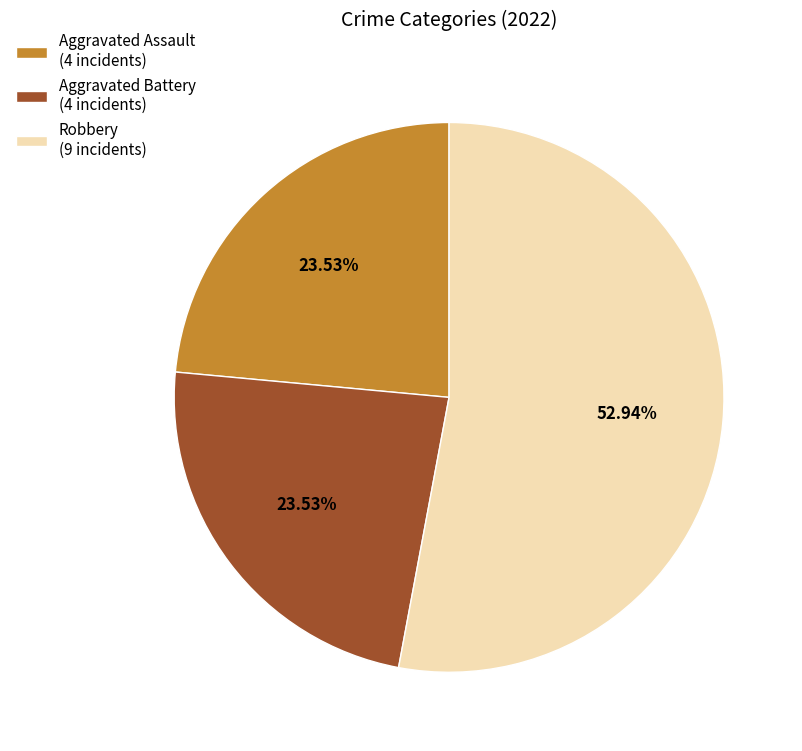

Which slice represents more than half of the pie?

Robbery (9 incidents)